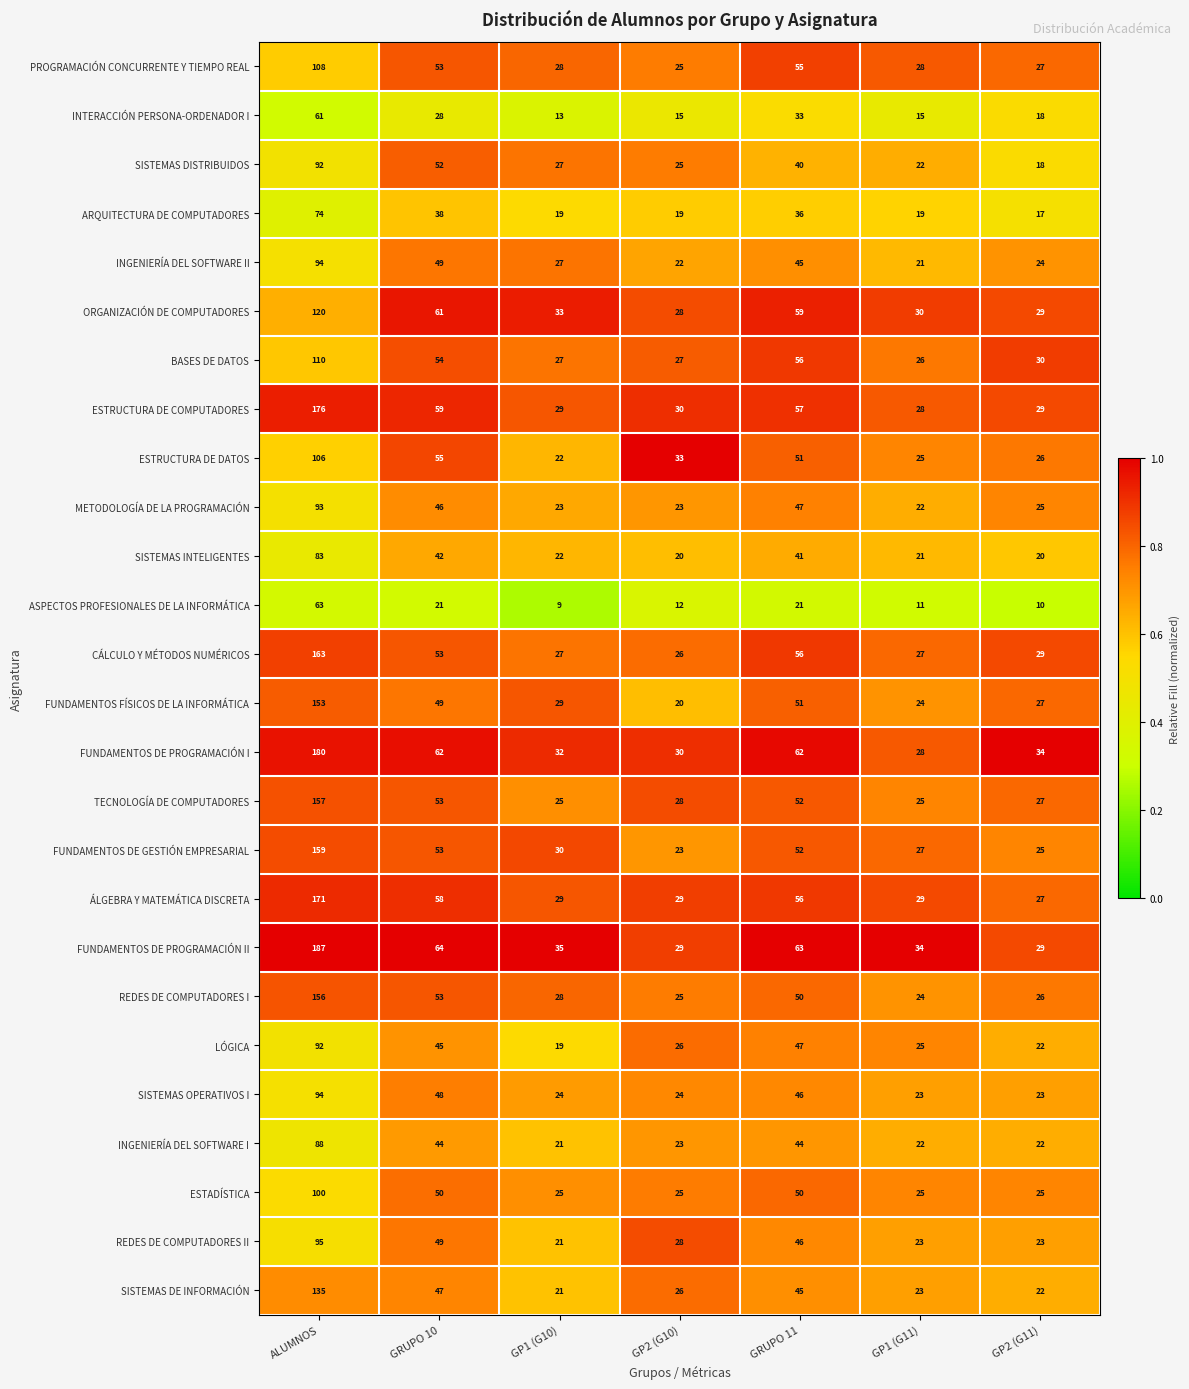

Is it true that SISTEMAS OPERATIVOS I equals 7 at GP1 (G10)?

False